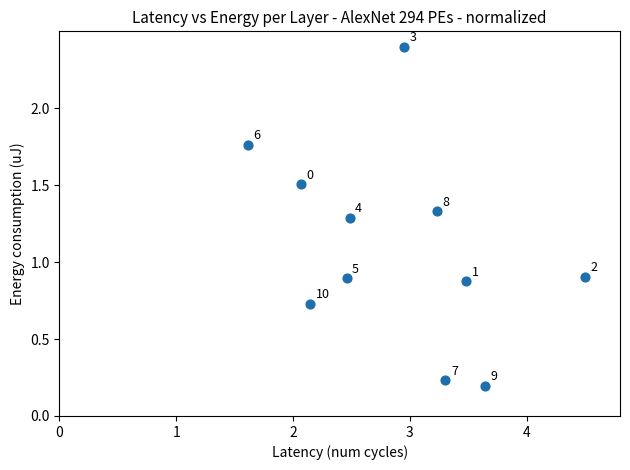

What is the average Y value?

1.1